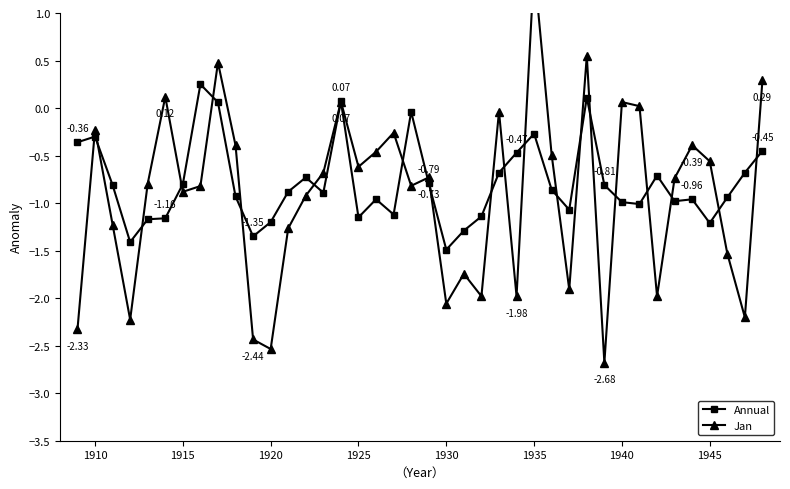

True or false: Annual has more than 2 interior local peaks.

True